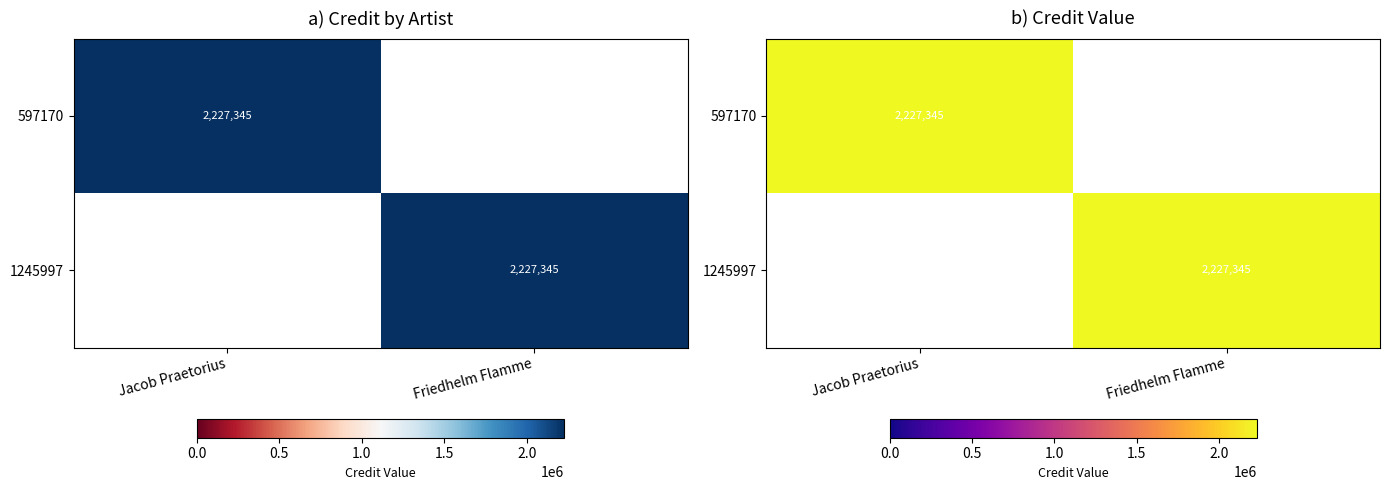

The 1245997 series shows 2227345 at Friedhelm Flamme. True or false?

True